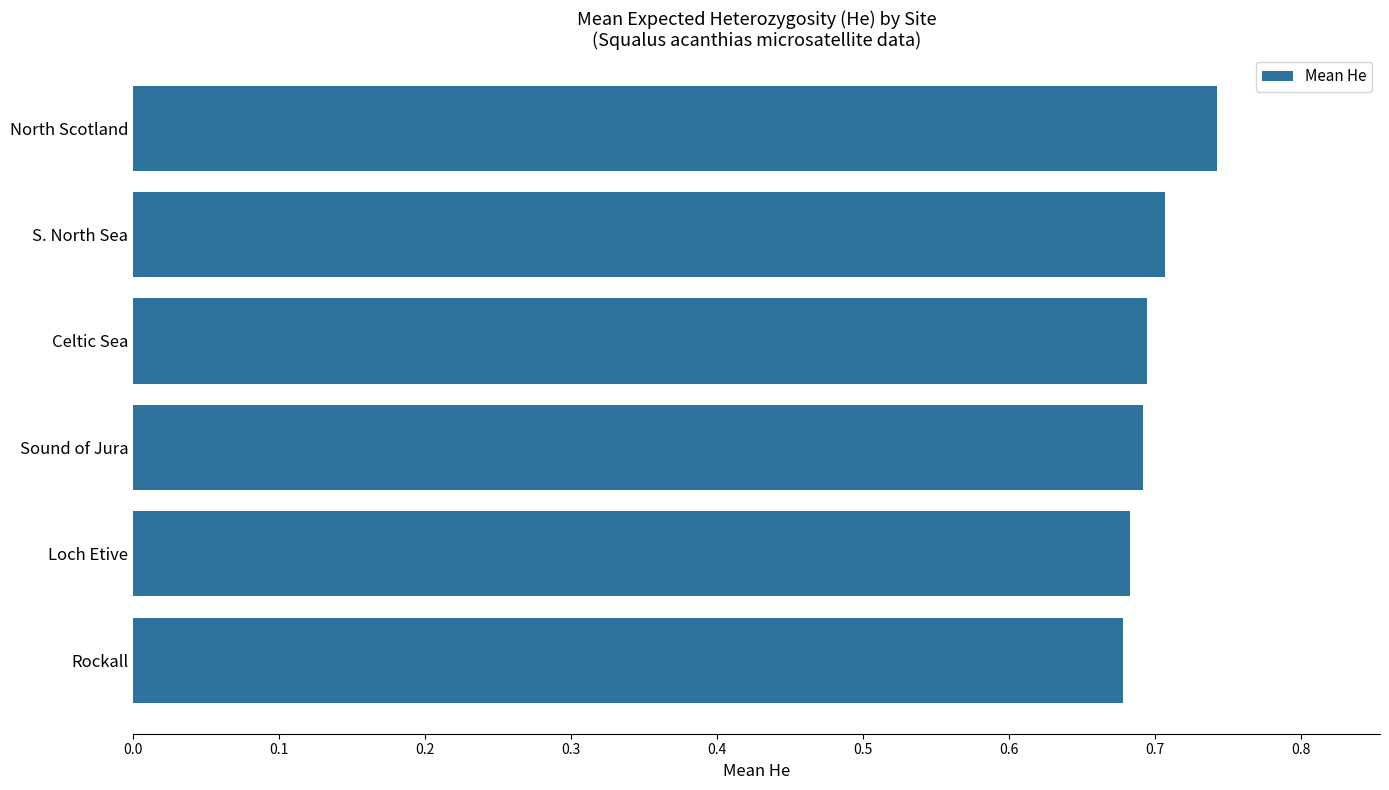

Count the values in the range 0 to 1.

6